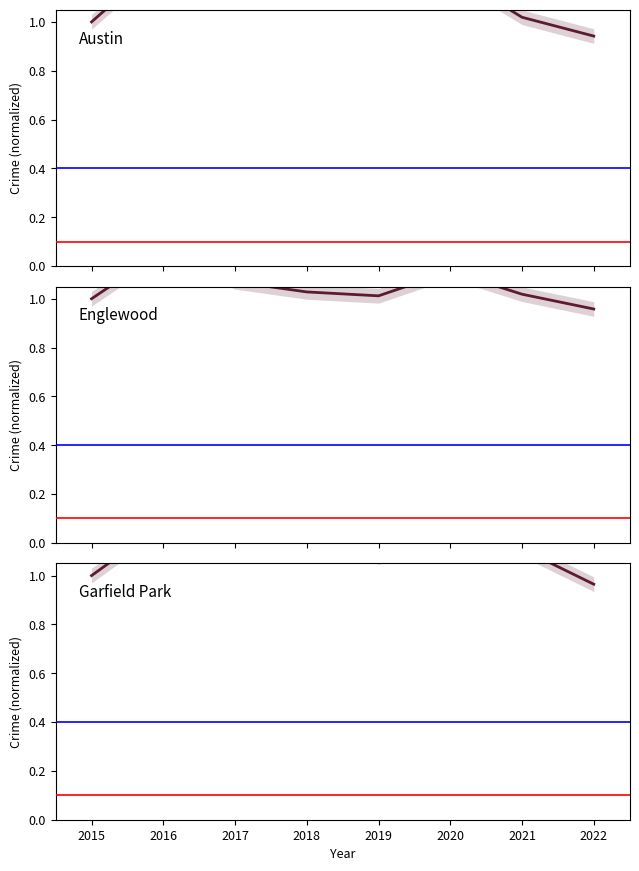

What is the difference between the second highest and minimum values in the Austin series?

0.3